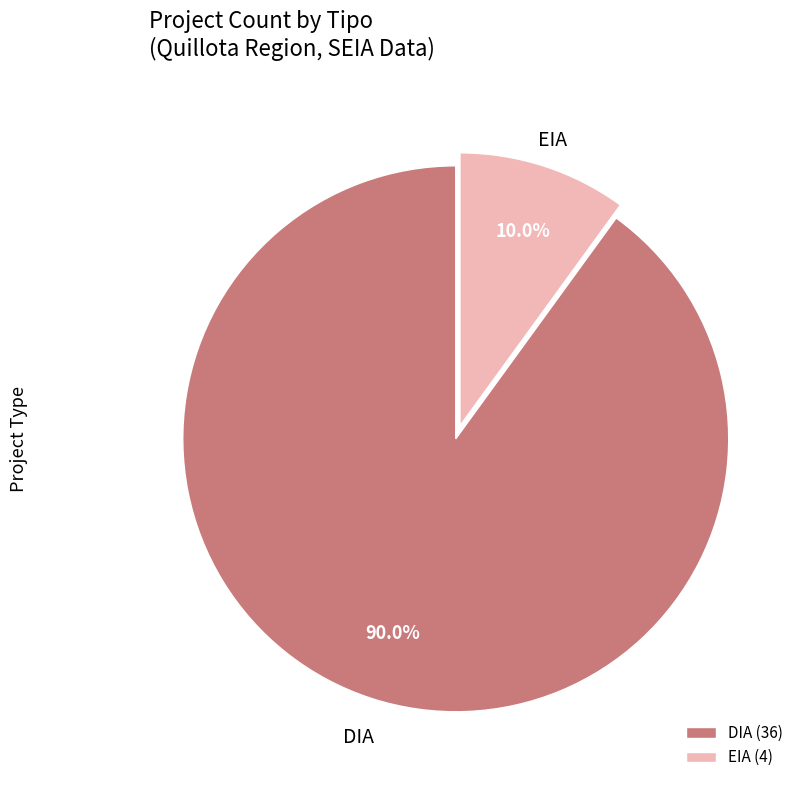

To the nearest percent, what is the average slice percentage?

50%